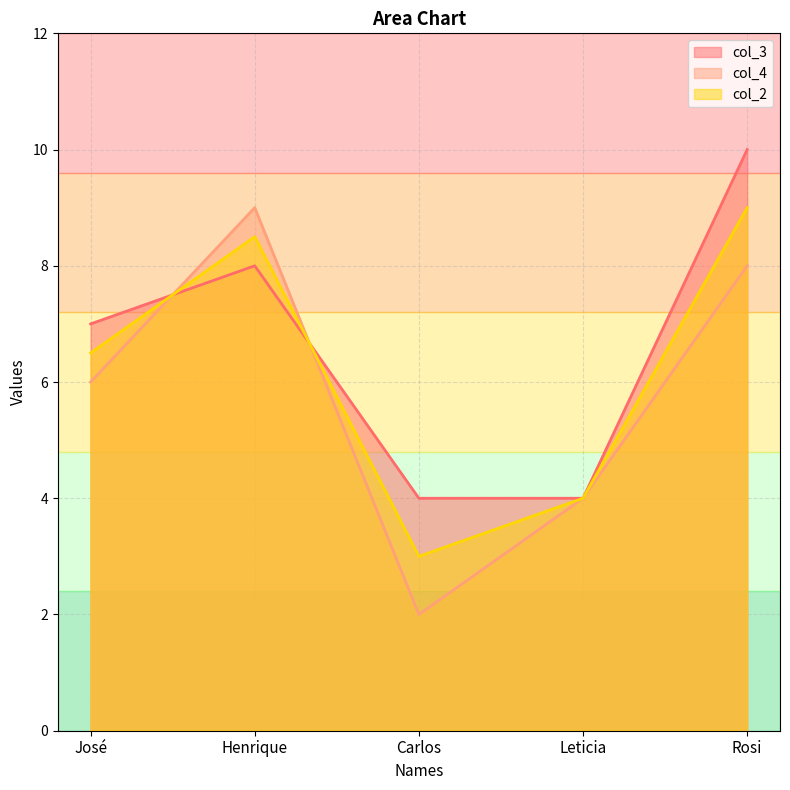

What value does the col_3 series have at Henrique?

8.0